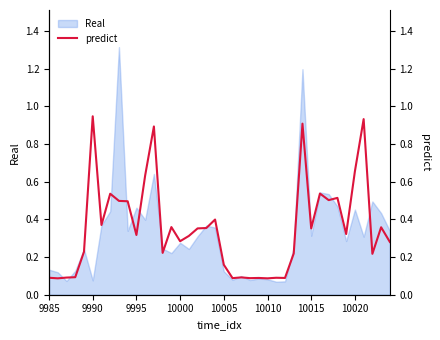

At which label is the value closest to 0?

9990